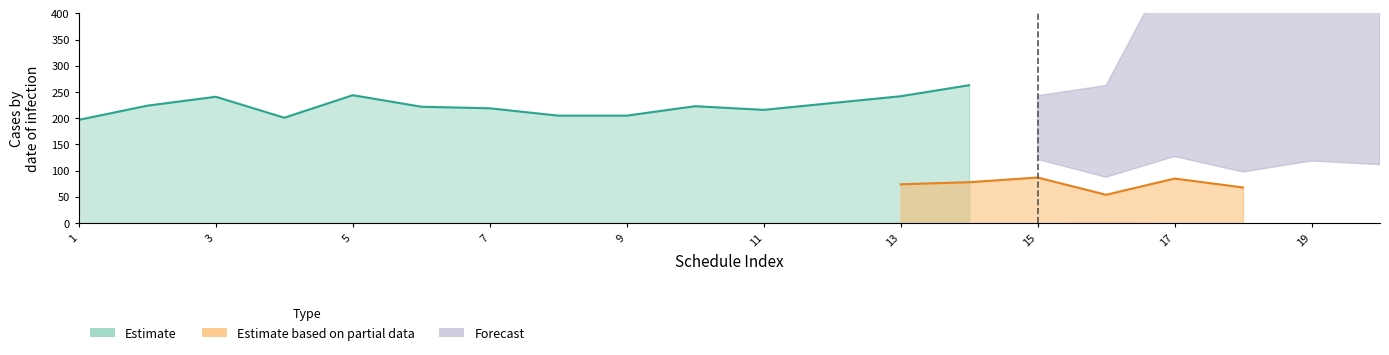

What is the total value across all series at 15?

330